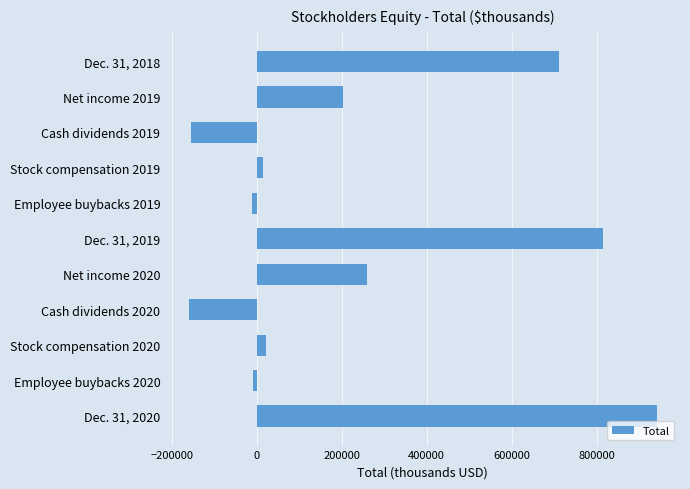

Are the bars grouped side by side (vs. stacked)?

No